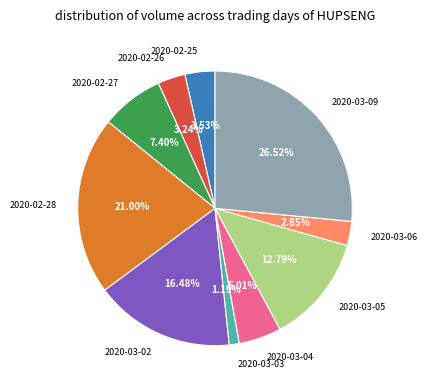

What is the smallest slice in the pie chart?

2020-03-03